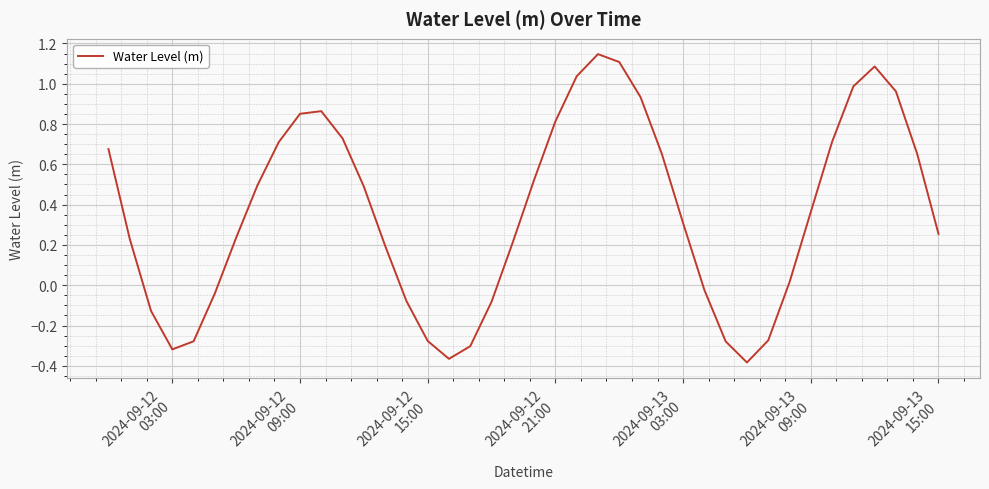

Does the chart have visible grid lines?

Yes